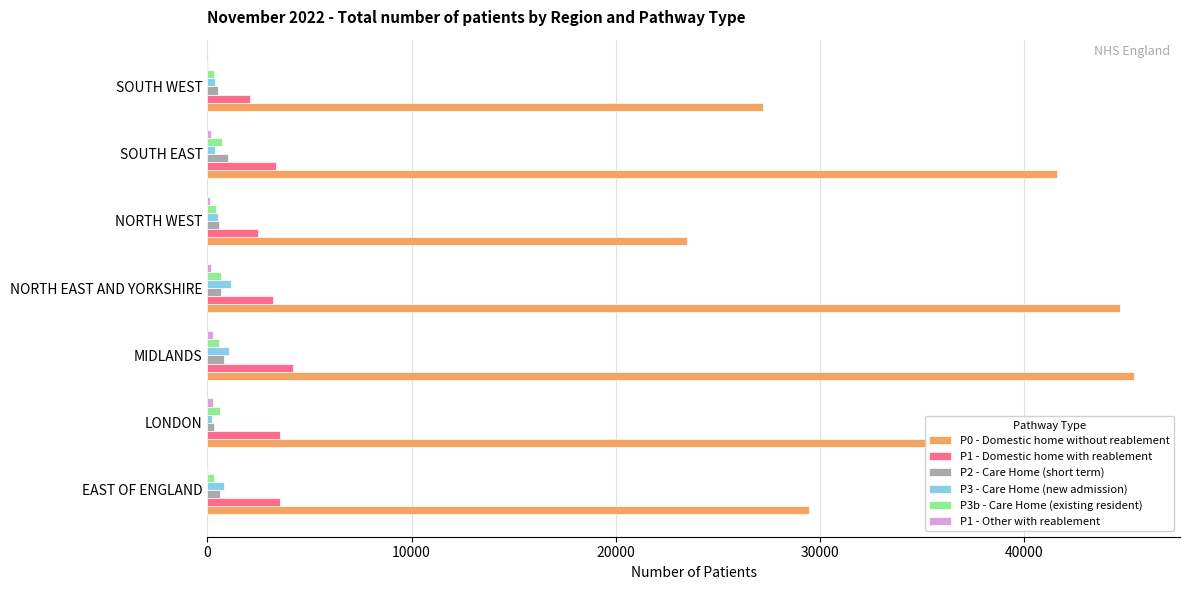

Which series has the largest range (max minus min)?

P0 - Domestic home without reablement